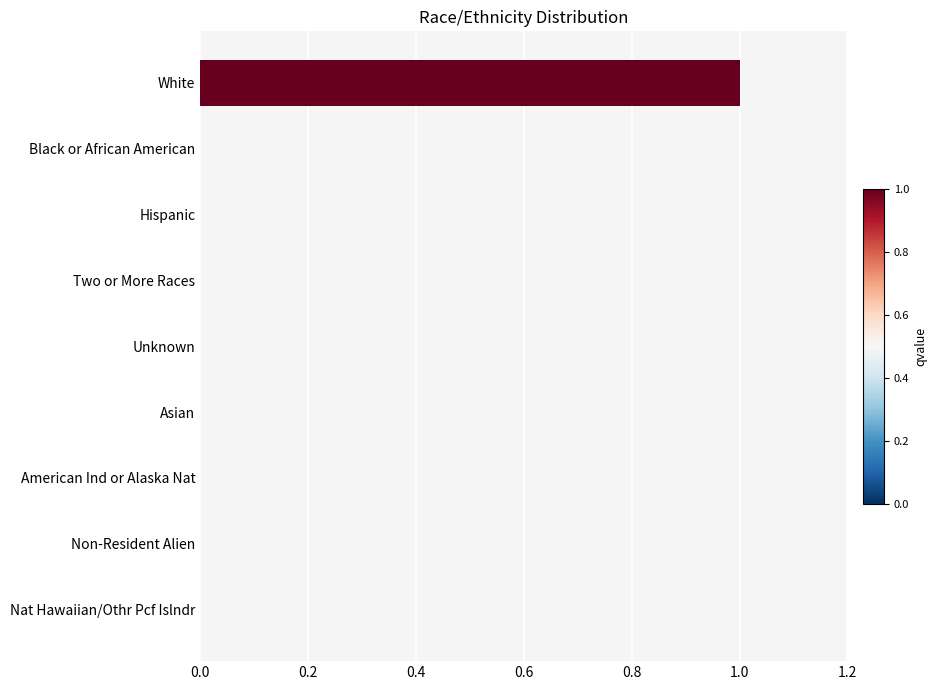

True or false: the data shows 1 at Unknown.

False